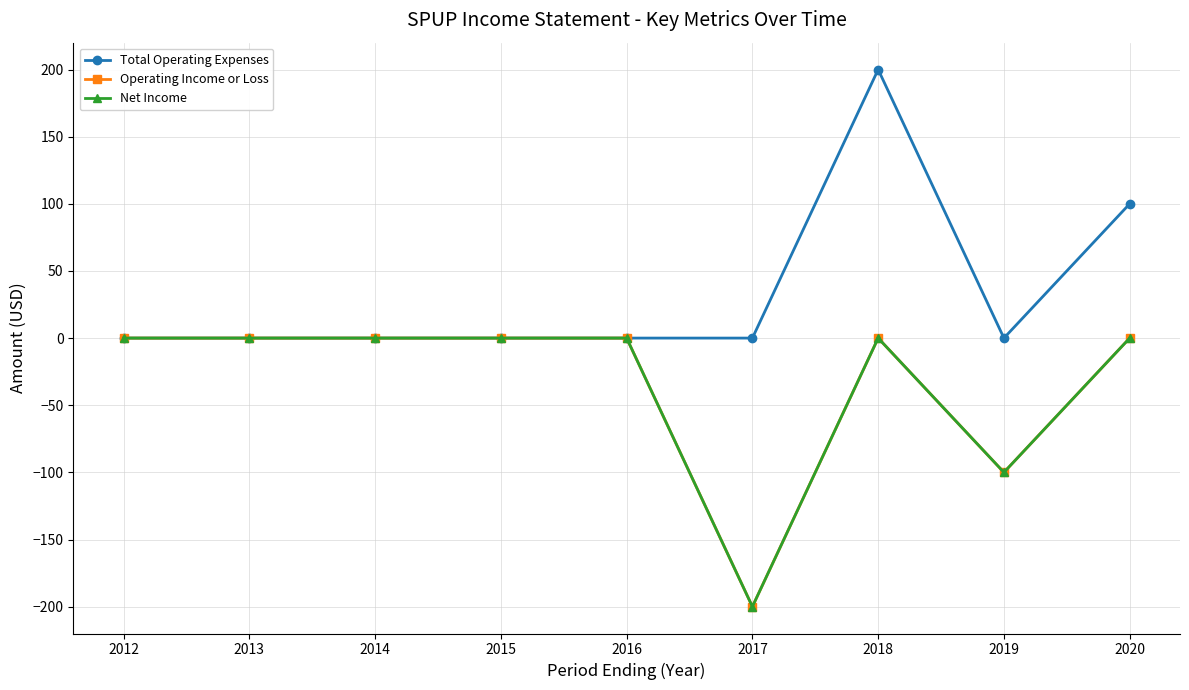

What is the smallest value displayed?

-200